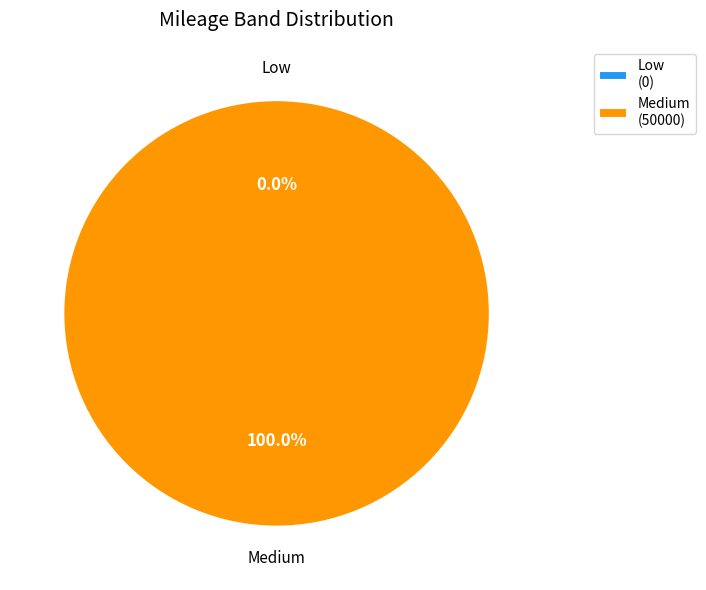

Does Medium account for over 50% of the chart?

Yes